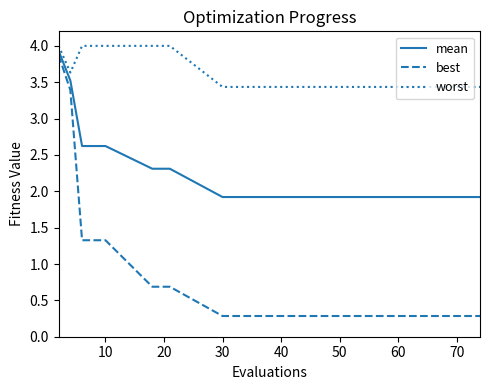

At how many categories does at least one series exceed 3?

18